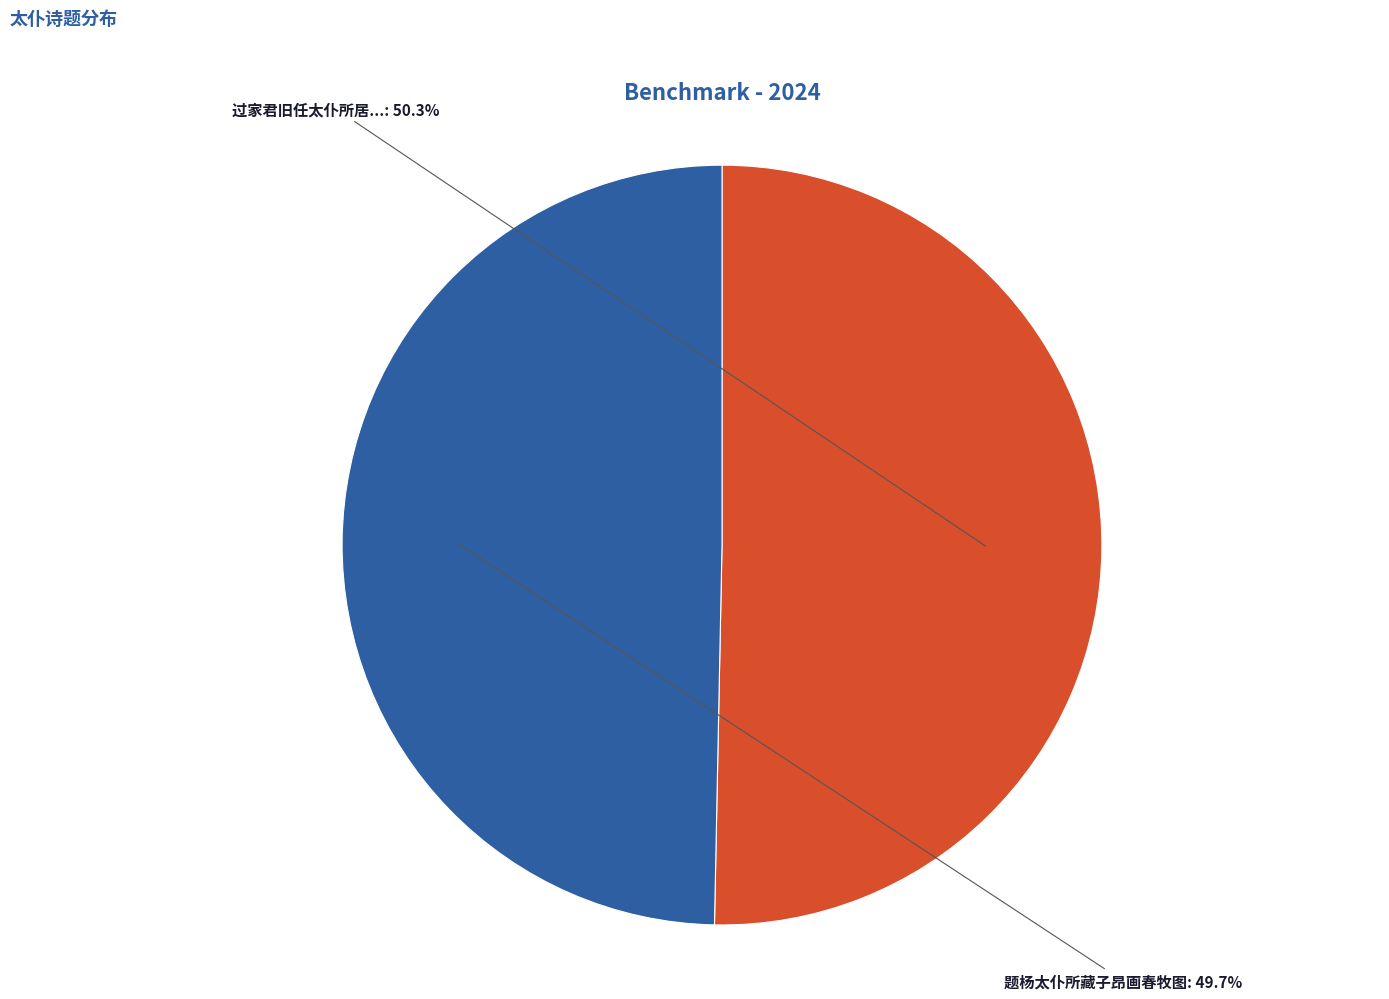

Is there any slice that represents more than half of the pie?

Yes